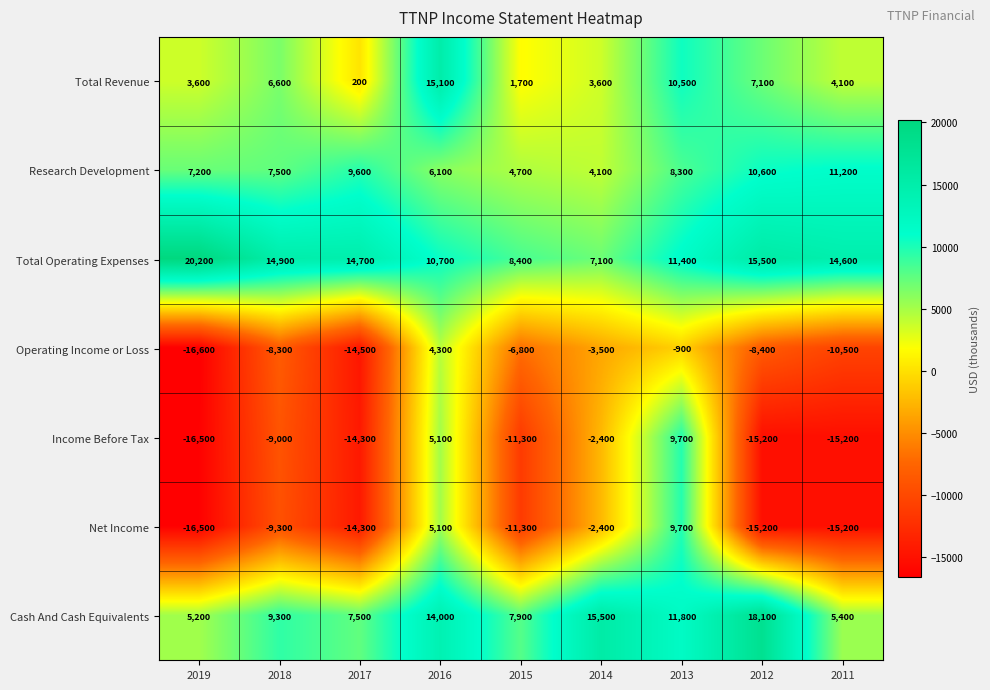

What is the difference between the Cash And Cash Equivalents values at 2014 and 2011?

10100